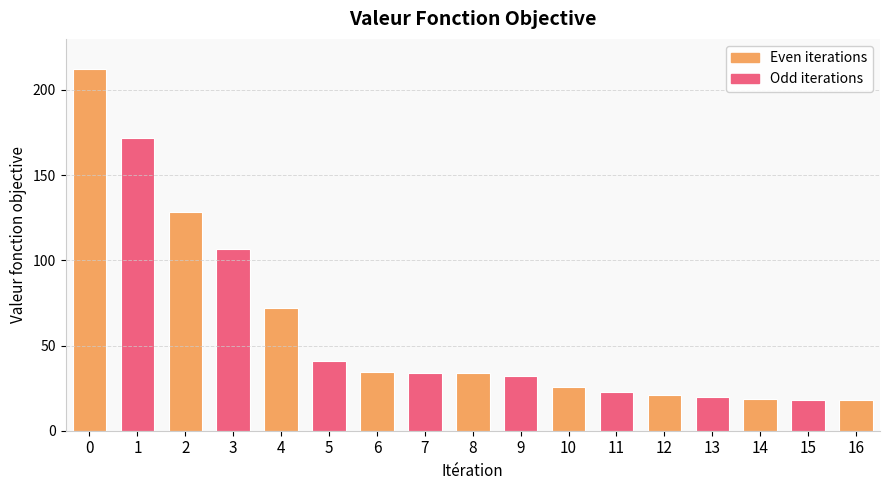

What is the value of the 14th bar from the left?

19.7